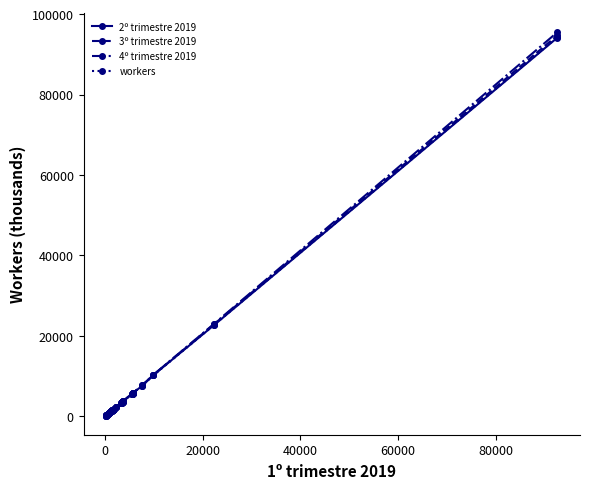

Which series has the largest range (max minus min)?

4º trimestre 2019